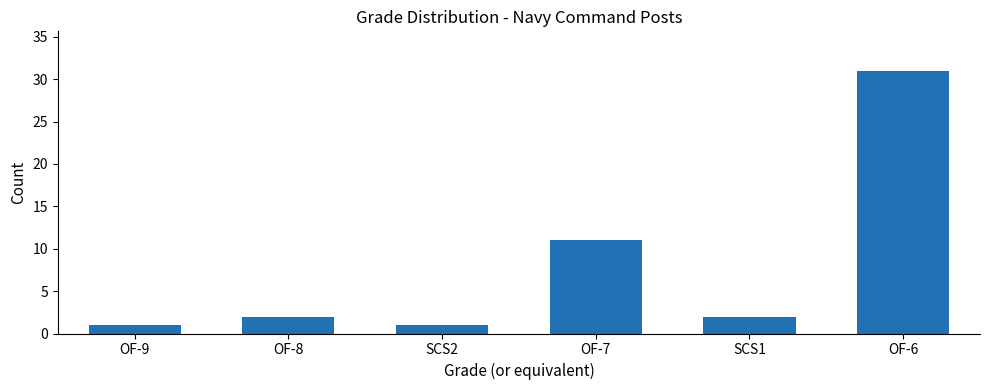

Where is the data nearest to the value 16?

OF-7